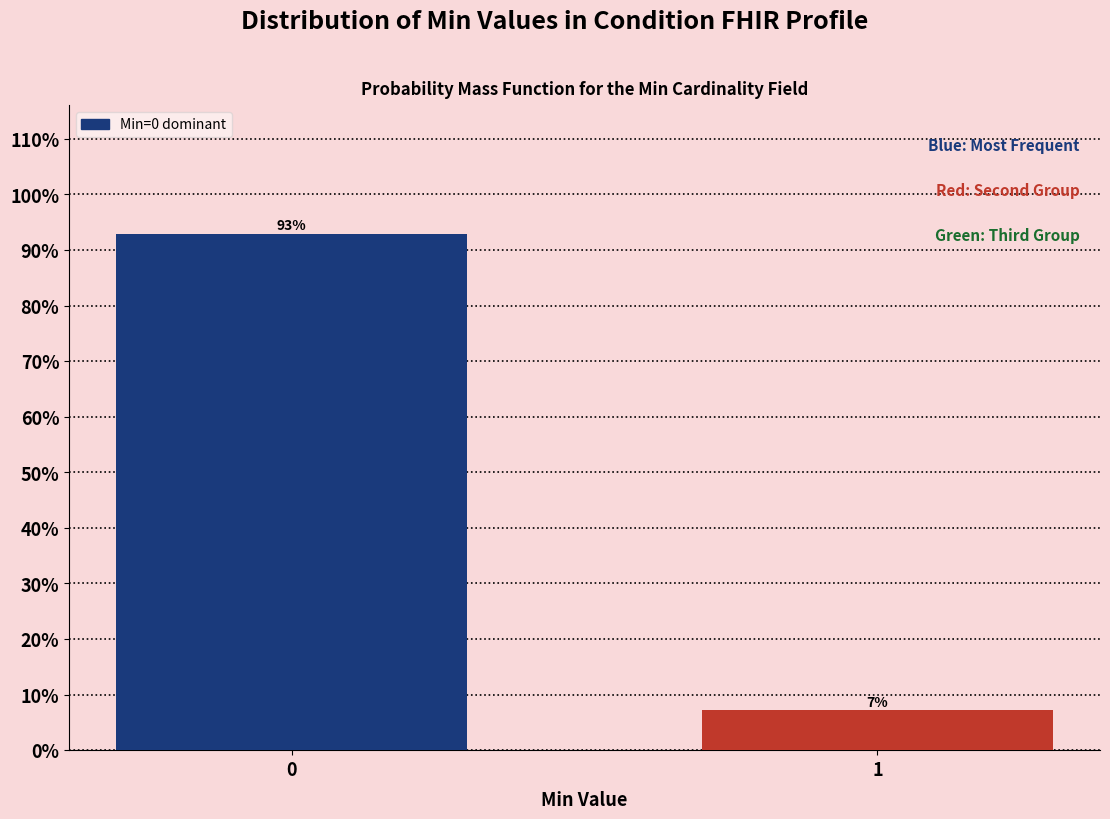

What is the approximate value at 0?

92.9